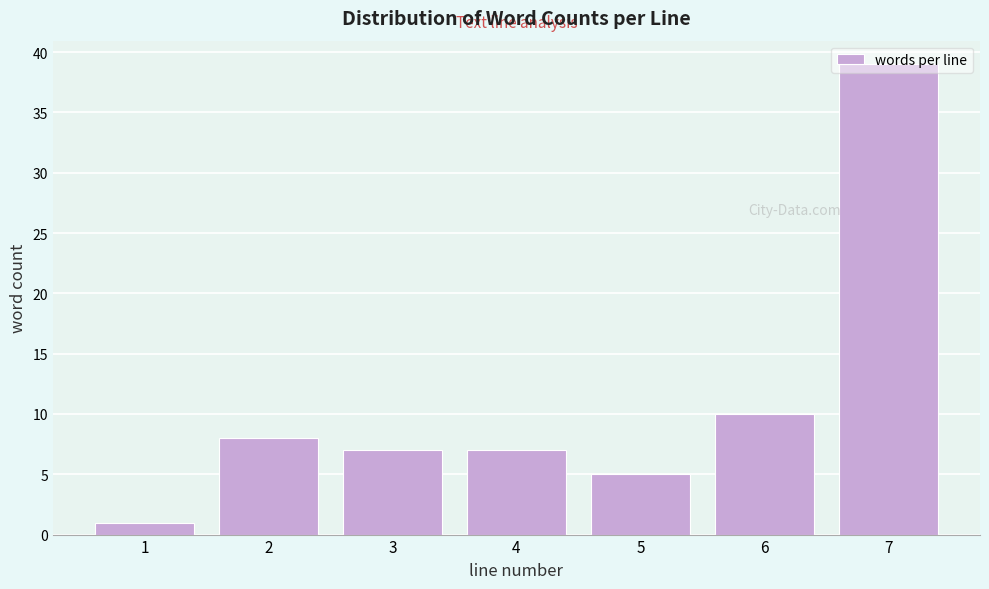

What is the value of the 6th bar from the left?

10